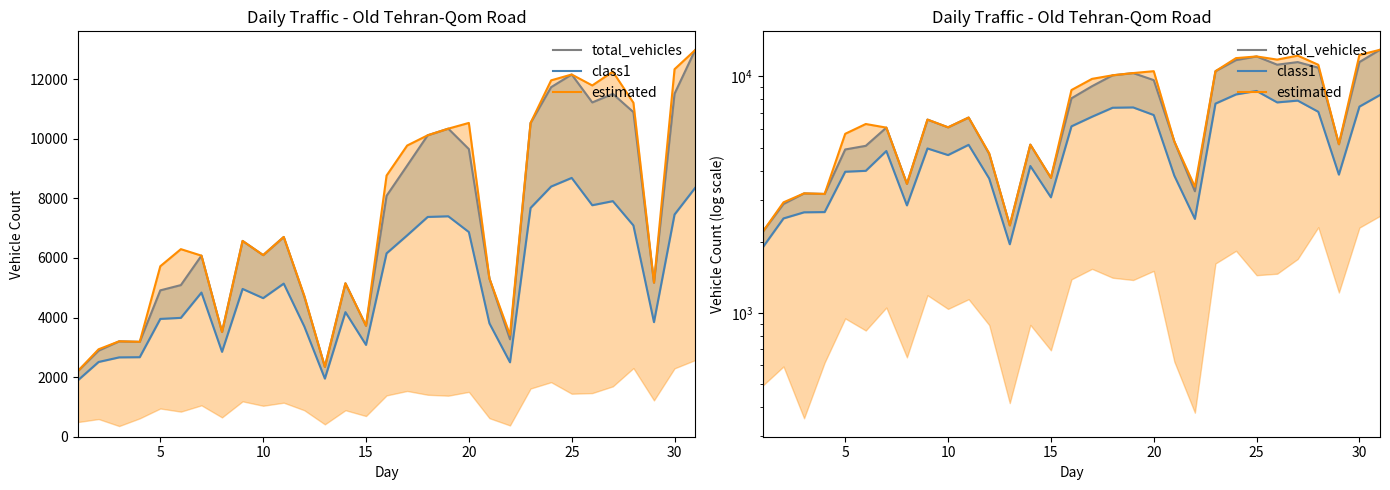

True or false: total_vehicles has a value of 3586 at 0.

False